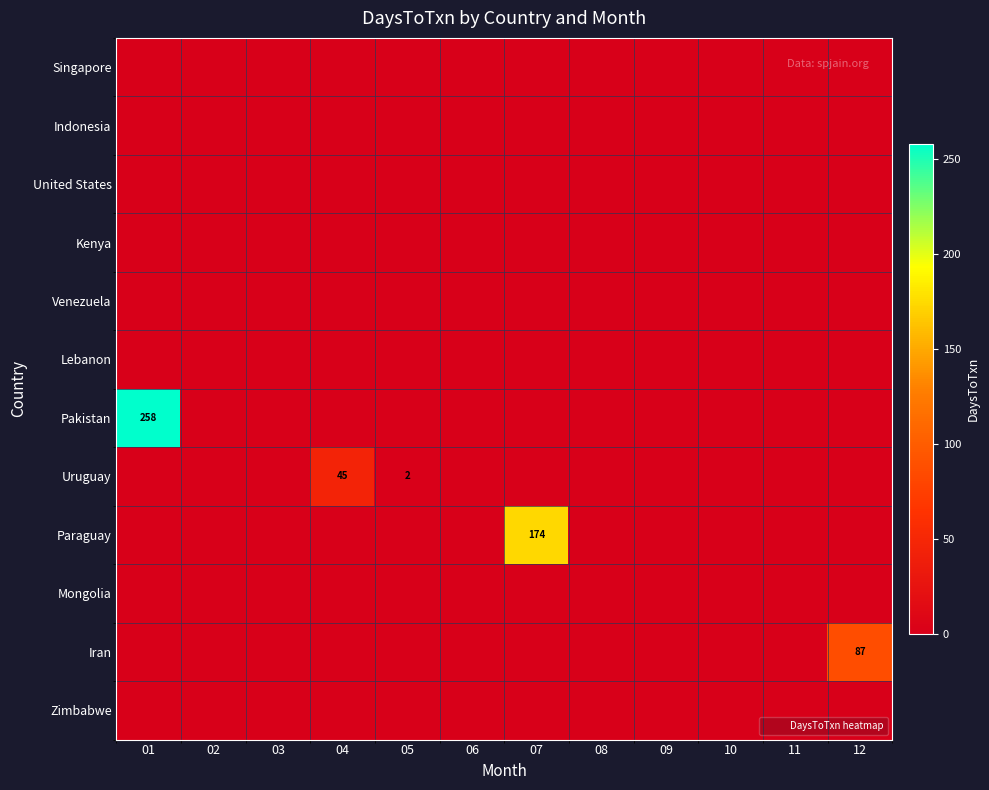

How many data points does each series have?

12